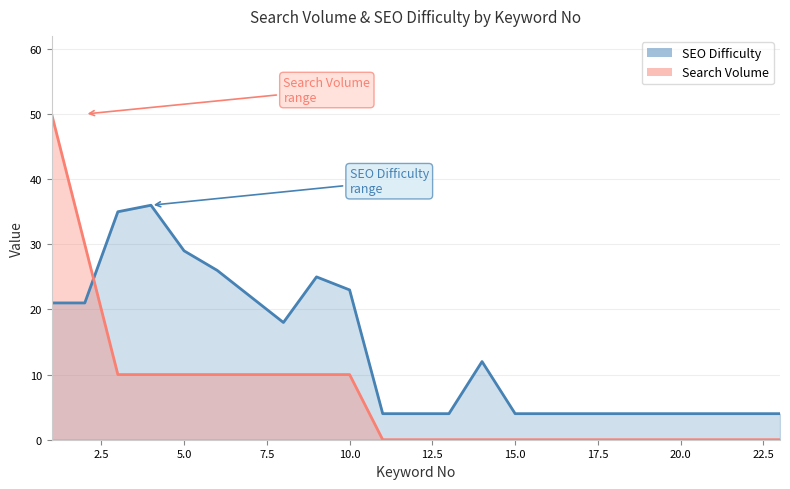

What is the total value across all series at 11?

4